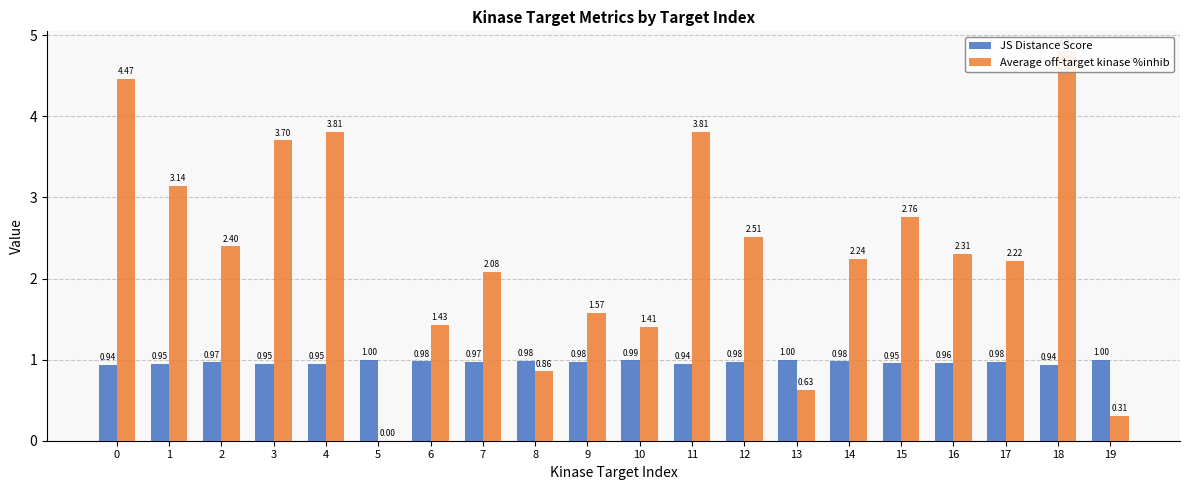

Which series changed the most between 3 and 6?

Average off-target kinase %inhib